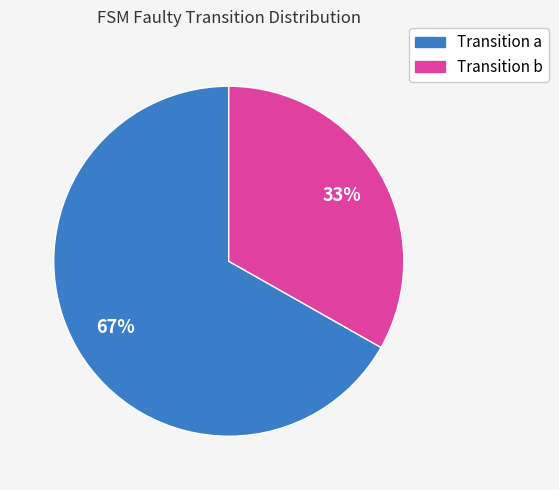

To the nearest percent, what is the difference between the Transition a and Transition b slice percentages?

34%